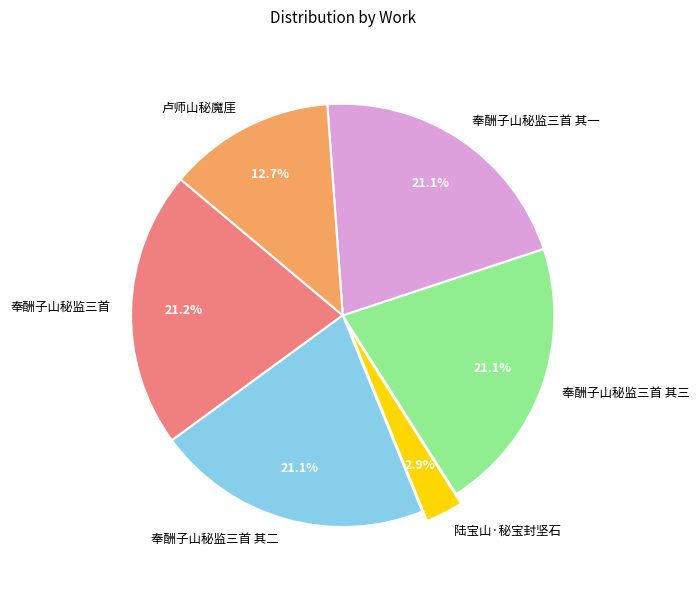

Which has a higher value, 卢师山秘魔厓 or 陆宝山·秘宝封坚石?

卢师山秘魔厓